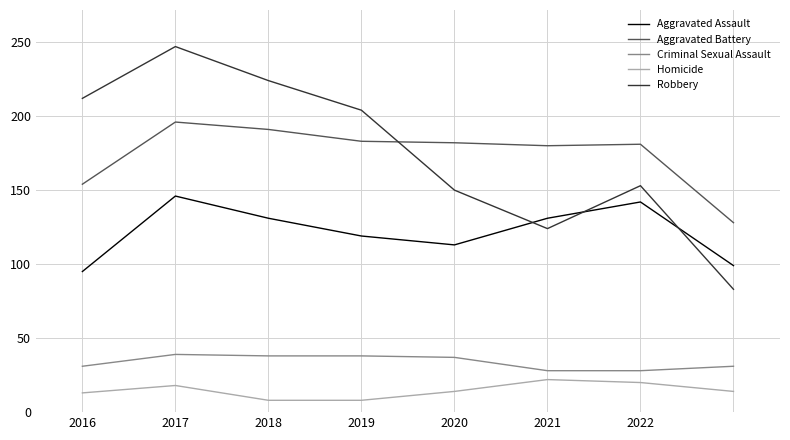

What is the minimum value shown in the chart?

8